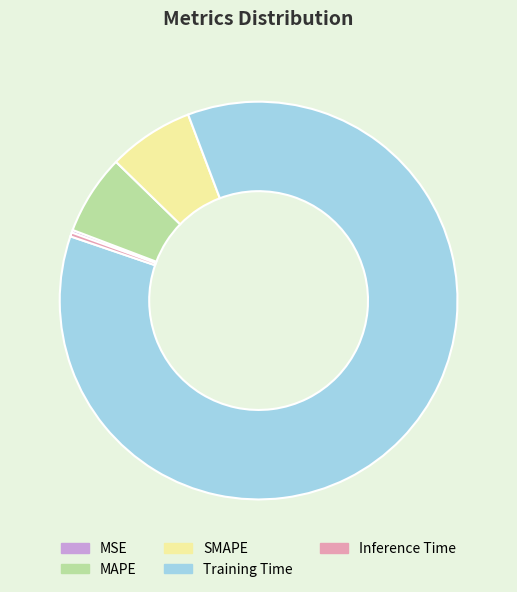

Which slice is the largest?

Training Time